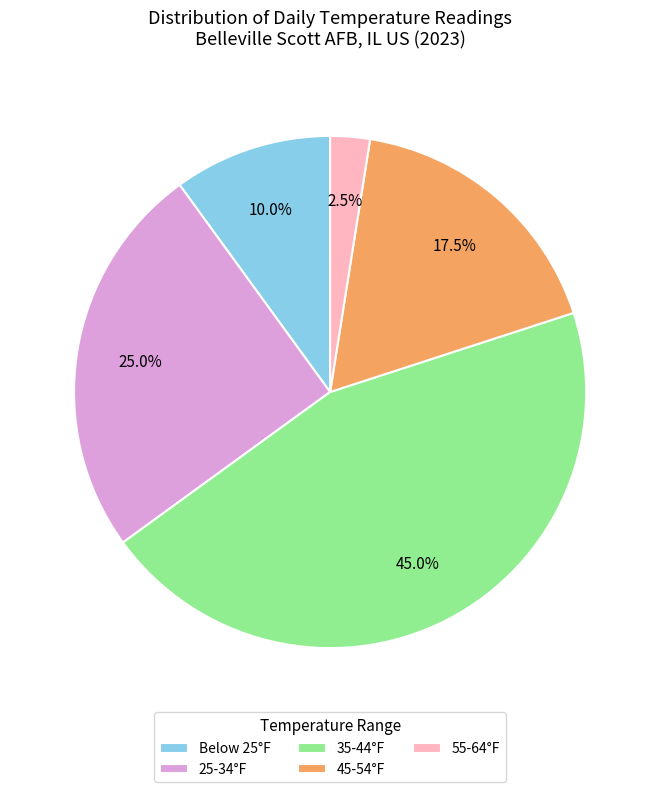

Does any single category account for the majority?

No